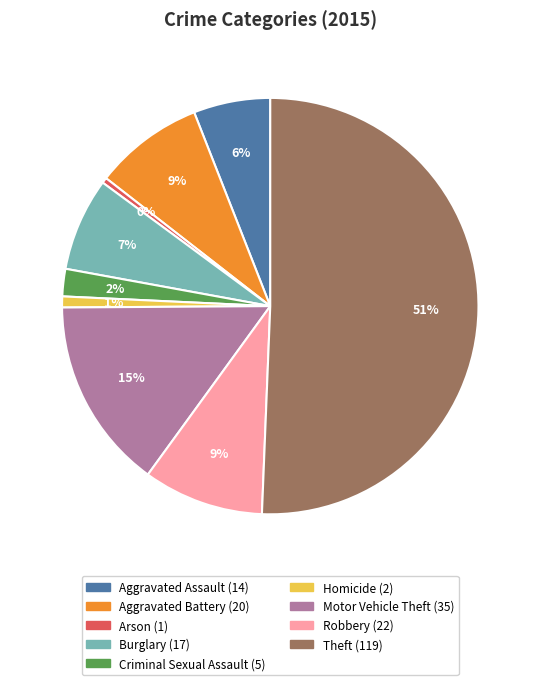

How many segments does this pie chart have?

9